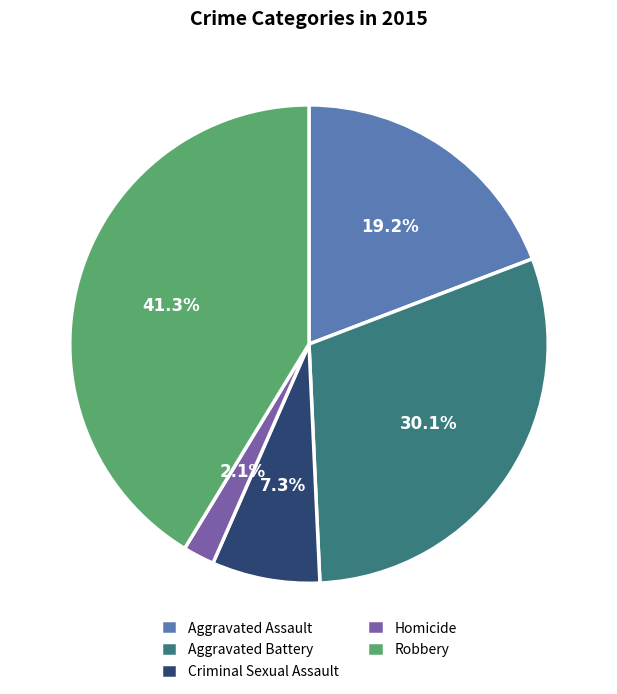

To the nearest percent, what is the difference between the largest and smallest slice percentages?

39%